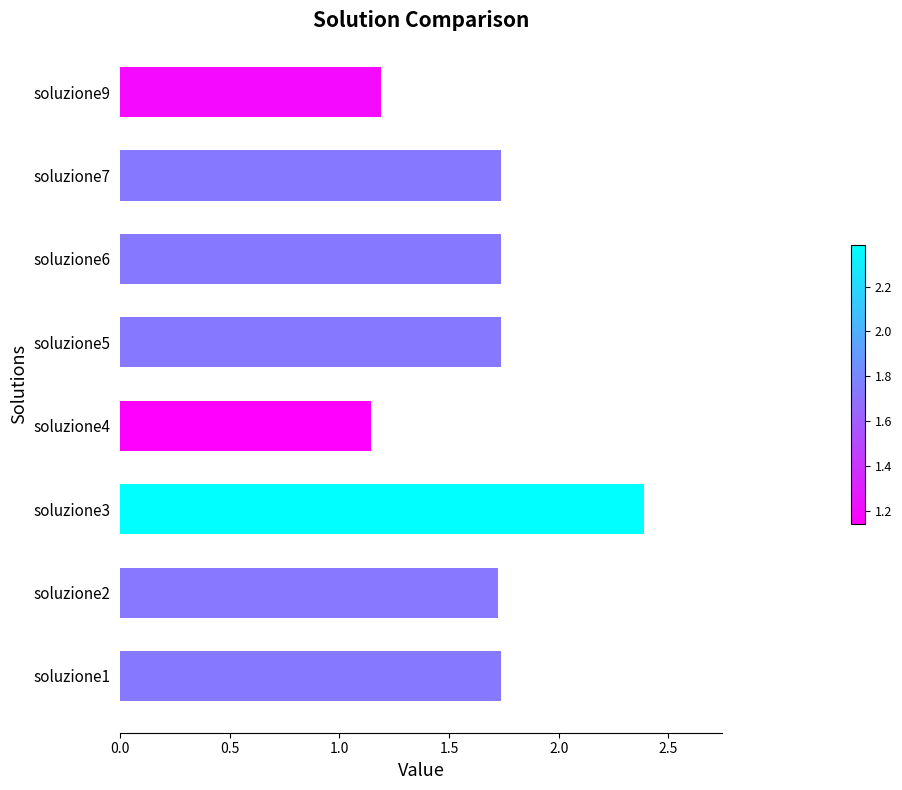

The chart shows a value of 2.4 at soluzione6. True or false?

False